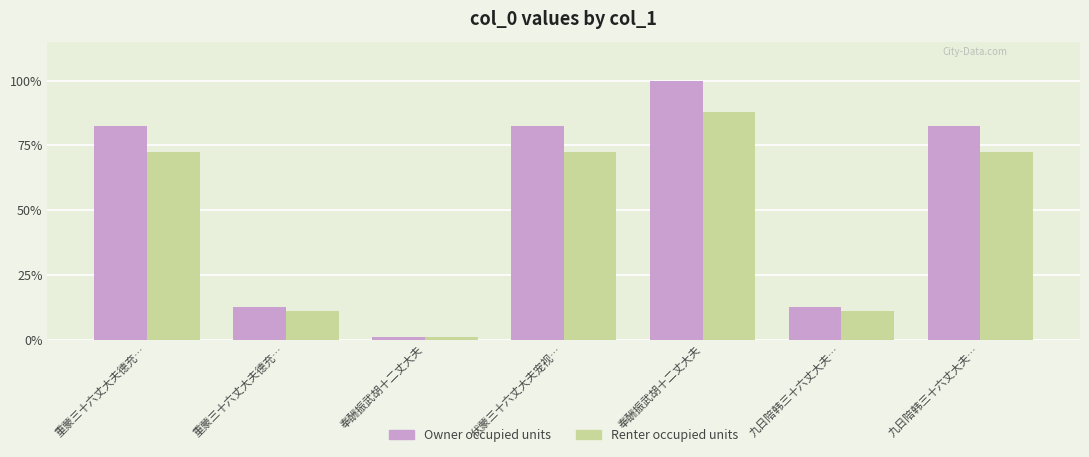

Which series has the largest total across all categories?

Owner occupied units